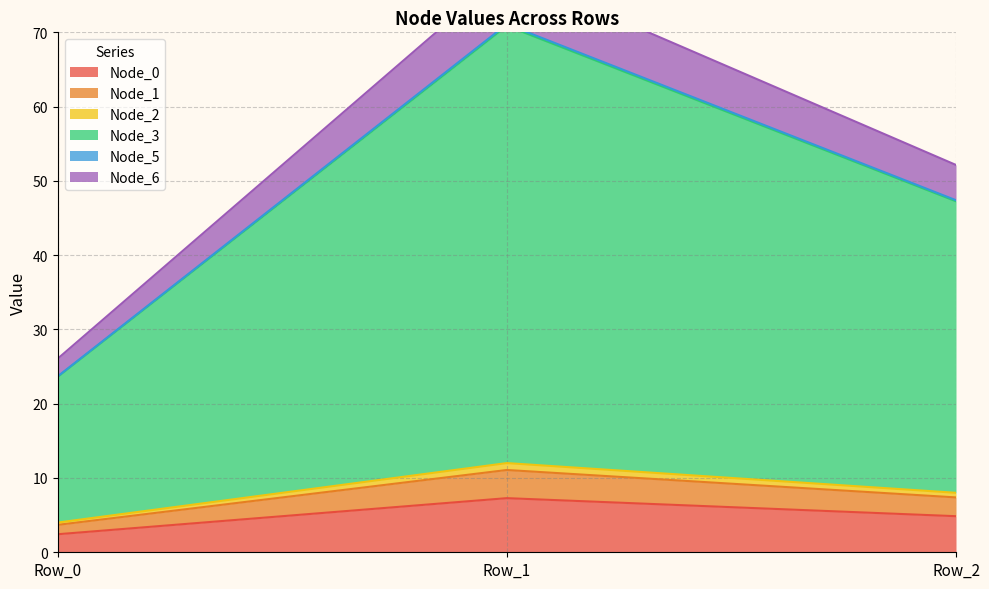

List the labels in order of Node_2 value, smallest first.

Row_0, Row_2, Row_1